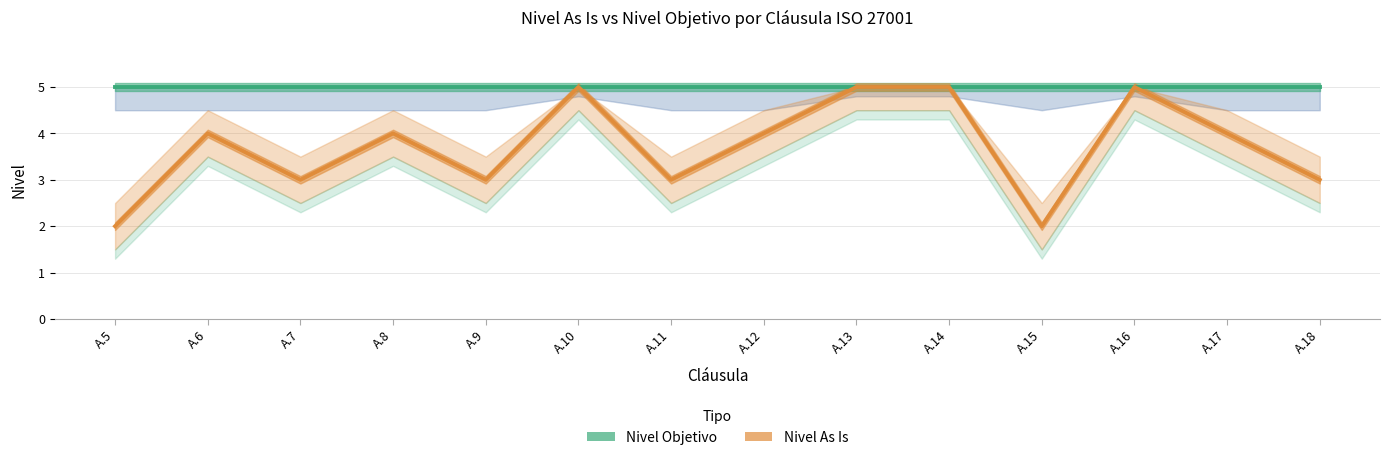

Reading left to right, what are all the values shown in this chart?

Nivel Objetivo: A.5=5	A.6=5	A.7=5	A.8=5	A.9=5	A.10=5	A.11=5	A.12=5	A.13=5	A.14=5	A.15=5	A.16=5	A.17=5	A.18=5
Nivel As Is: A.5=2	A.6=4	A.7=3	A.8=4	A.9=3	A.10=5	A.11=3	A.12=4	A.13=5	A.14=5	A.15=2	A.16=5	A.17=4	A.18=3